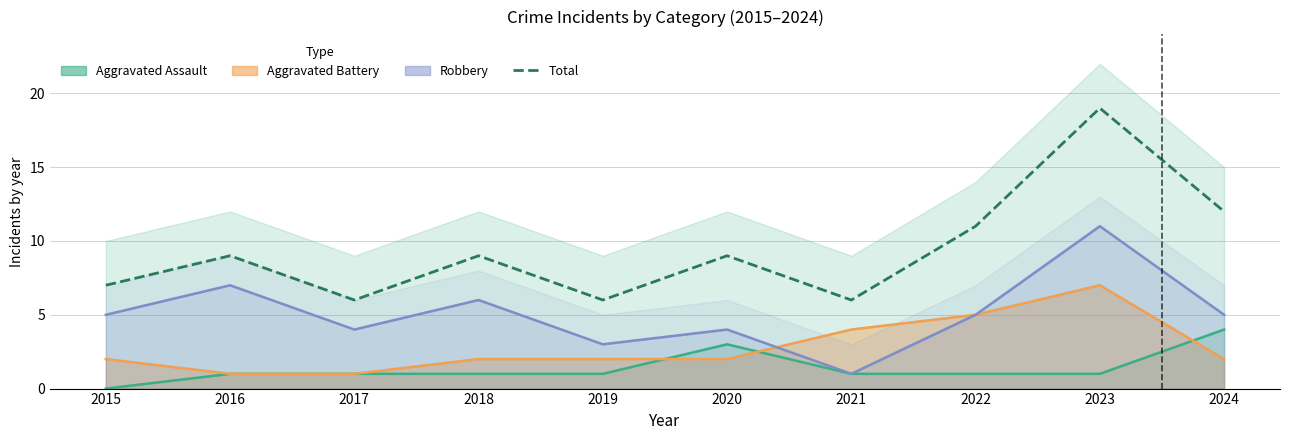

Rank the categories by value from lowest to highest.

2017, 2019, 2021, 2015, 2016, 2018, 2020, 2022, 2024, 2023